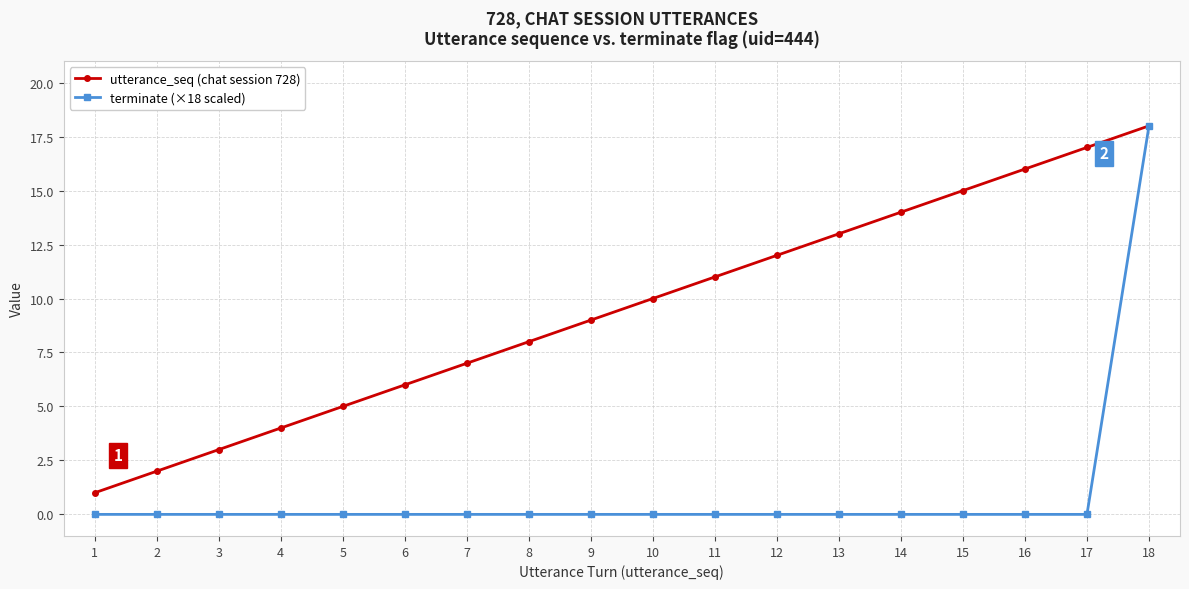

What is the maximum value shown in the chart?

18